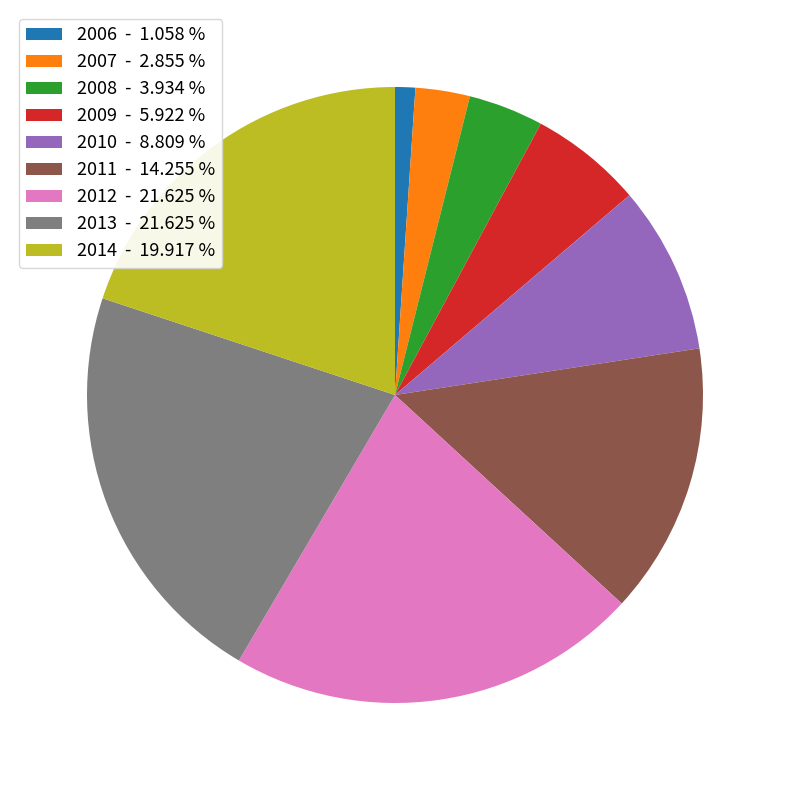

True or false: 2007 accounts for 3% of the total.

True